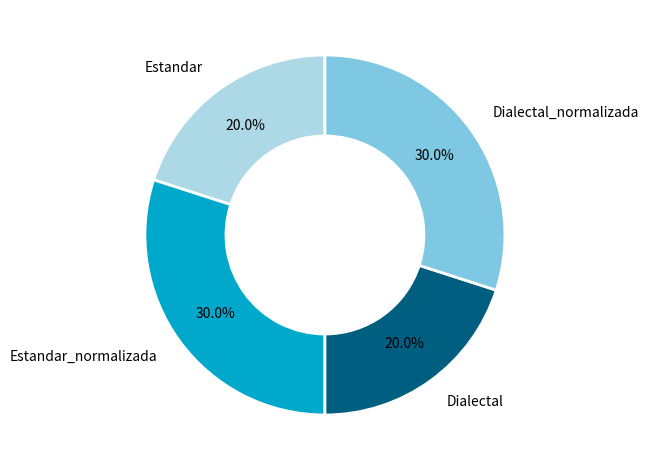

True or false: Dialectal_normalizada accounts for 17% of the total.

False